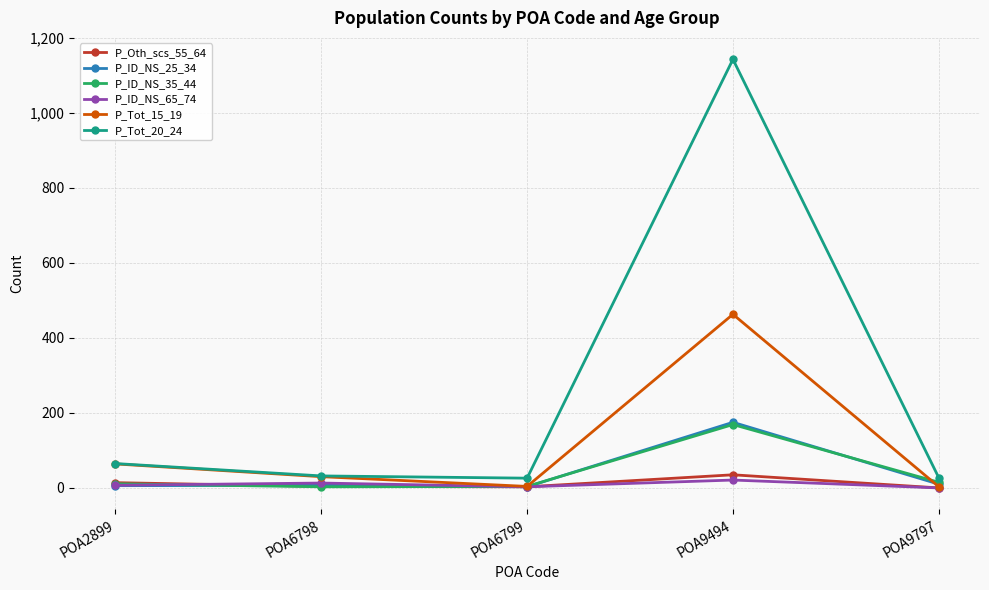

Which series has the largest total across all categories?

P_Tot_20_24